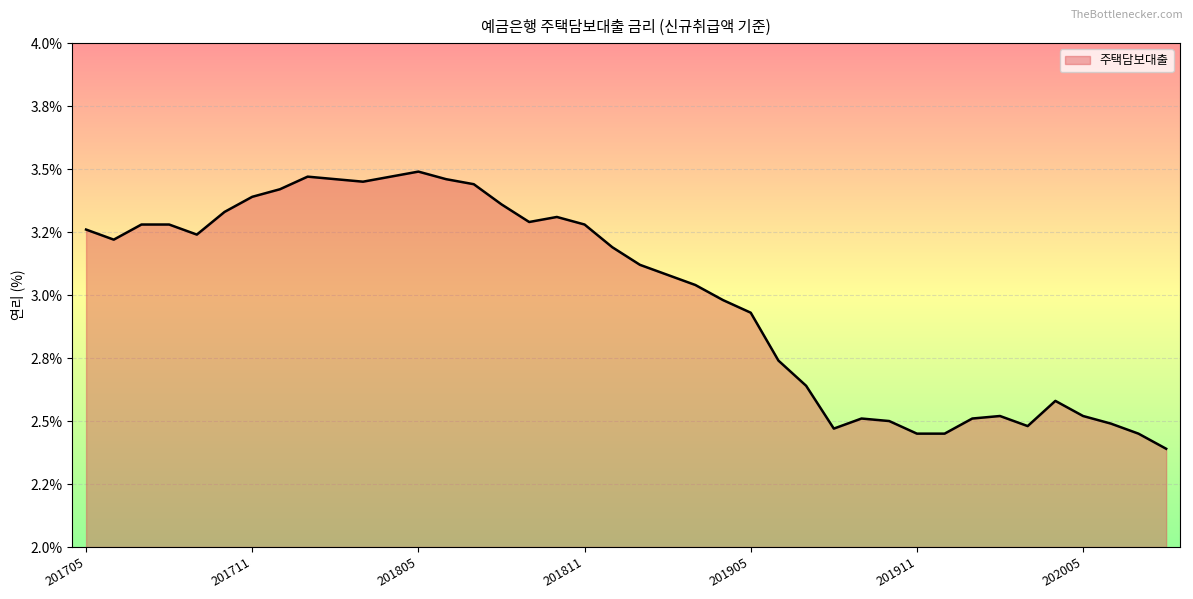

Does the chart display data point markers on the line(s)?

No